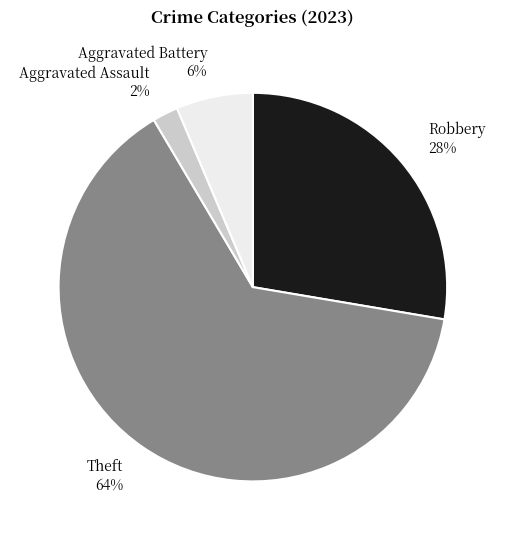

Is it true that Aggravated Battery 6% is 6% of the pie?

True